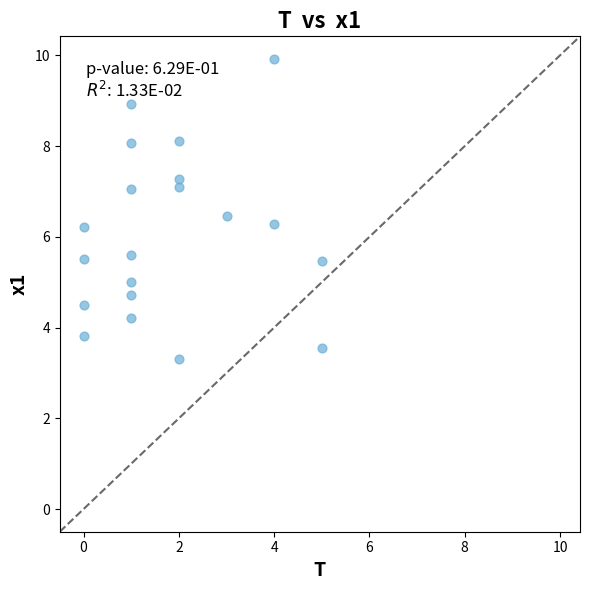

What is the range of Y values (max minus min)?

6.6